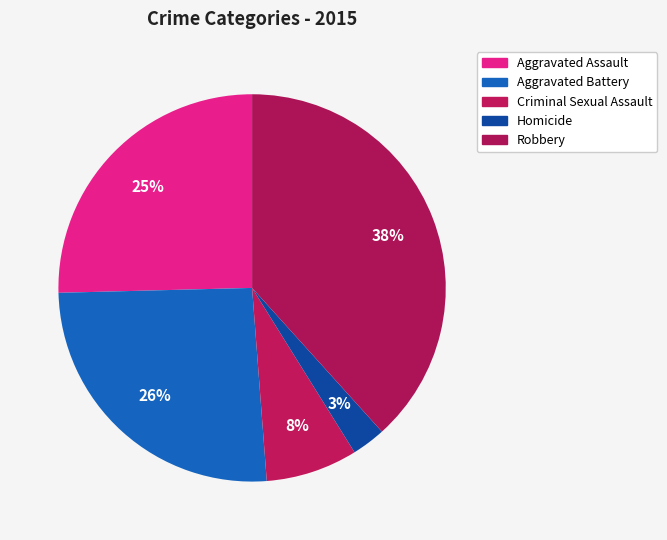

How many segments does this pie chart have?

5